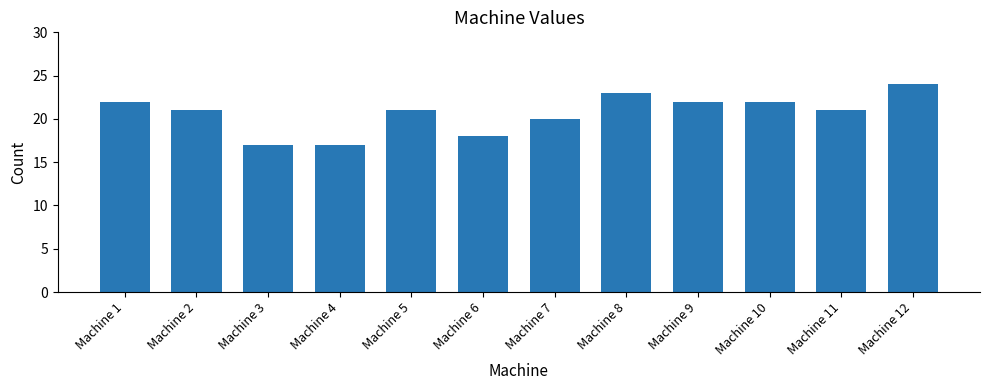

True or false: the data shows 17 at Machine 4.

True